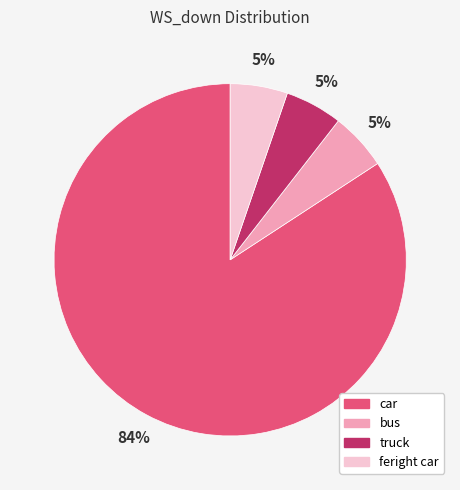

To the nearest percent, what percentage of the pie is feright car?

5%